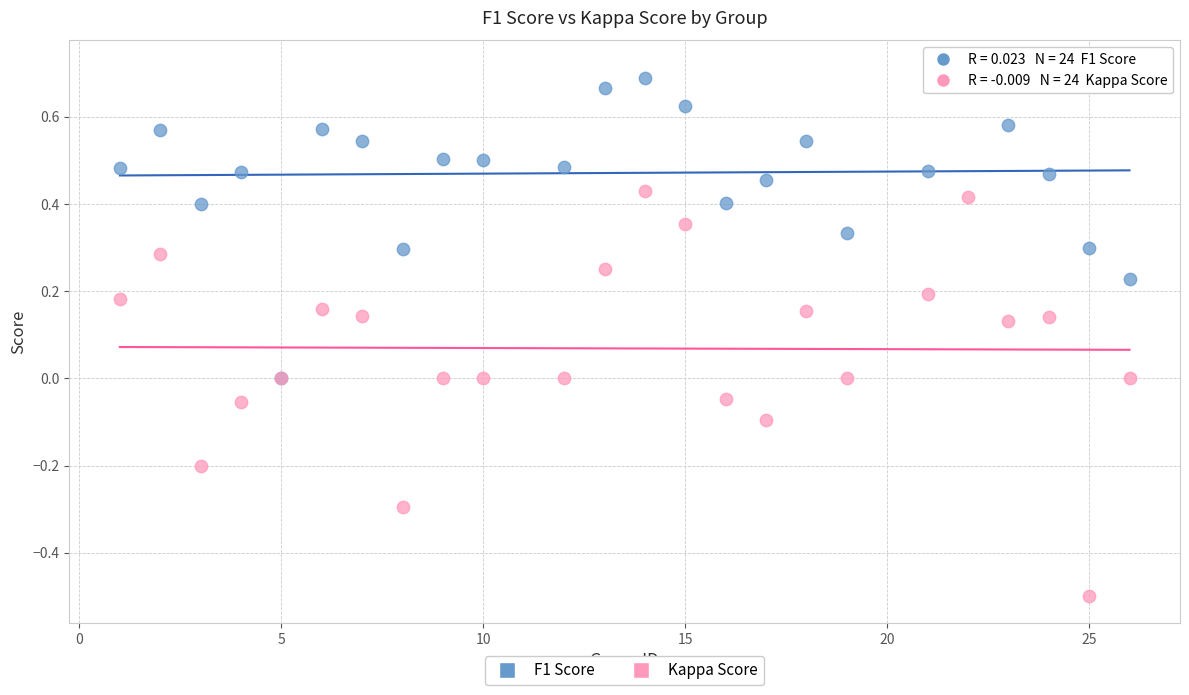

What are all the series names shown in the legend?

F1 Score, Kappa Score